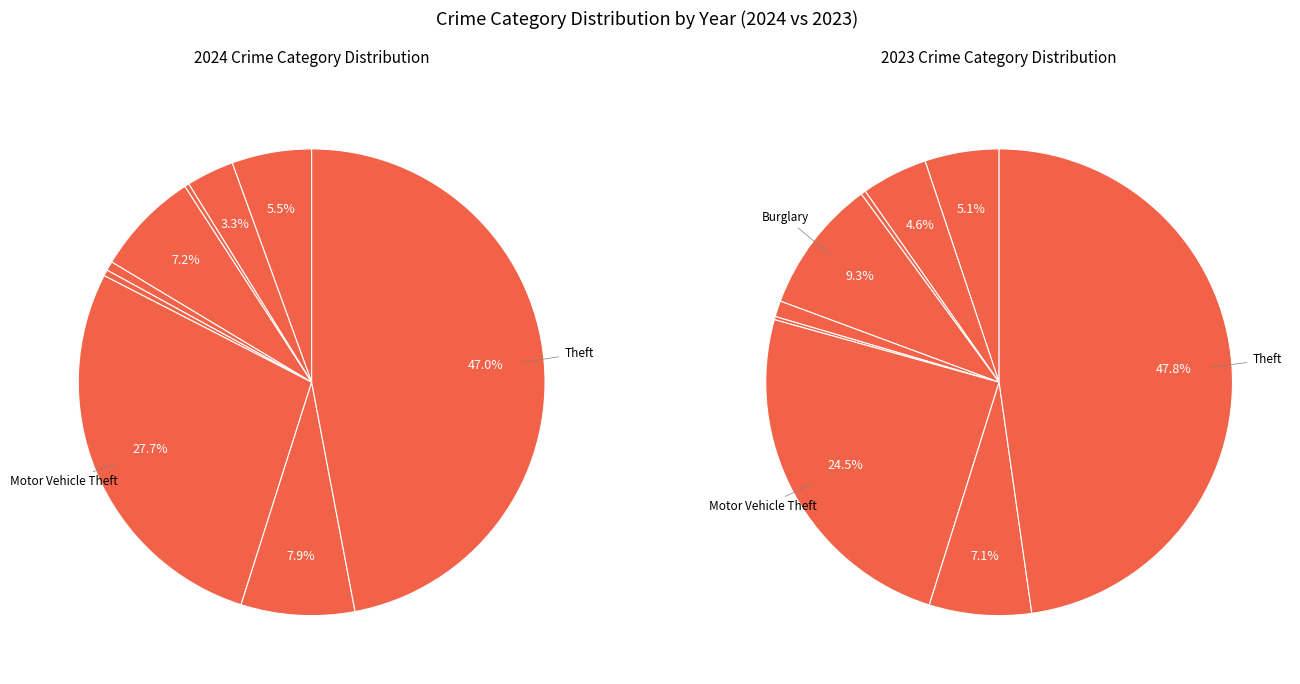

True or false: Burglary accounts for 7% of the total.

True